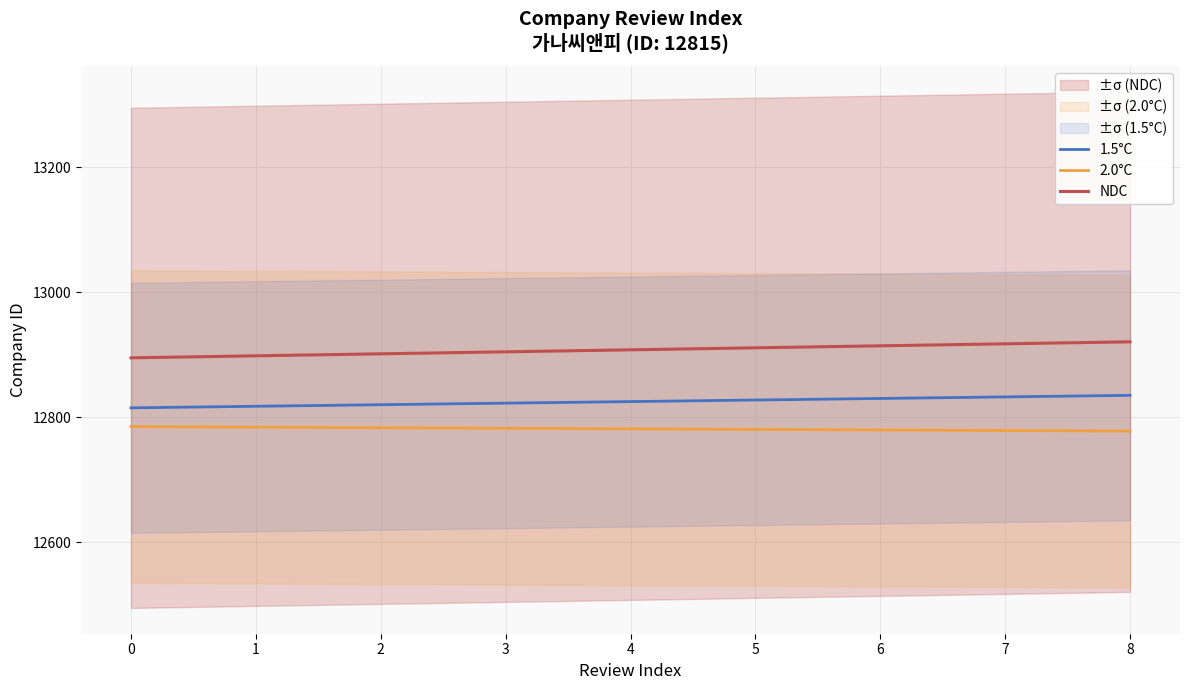

How many values in the NDC series exceed 12907?

5